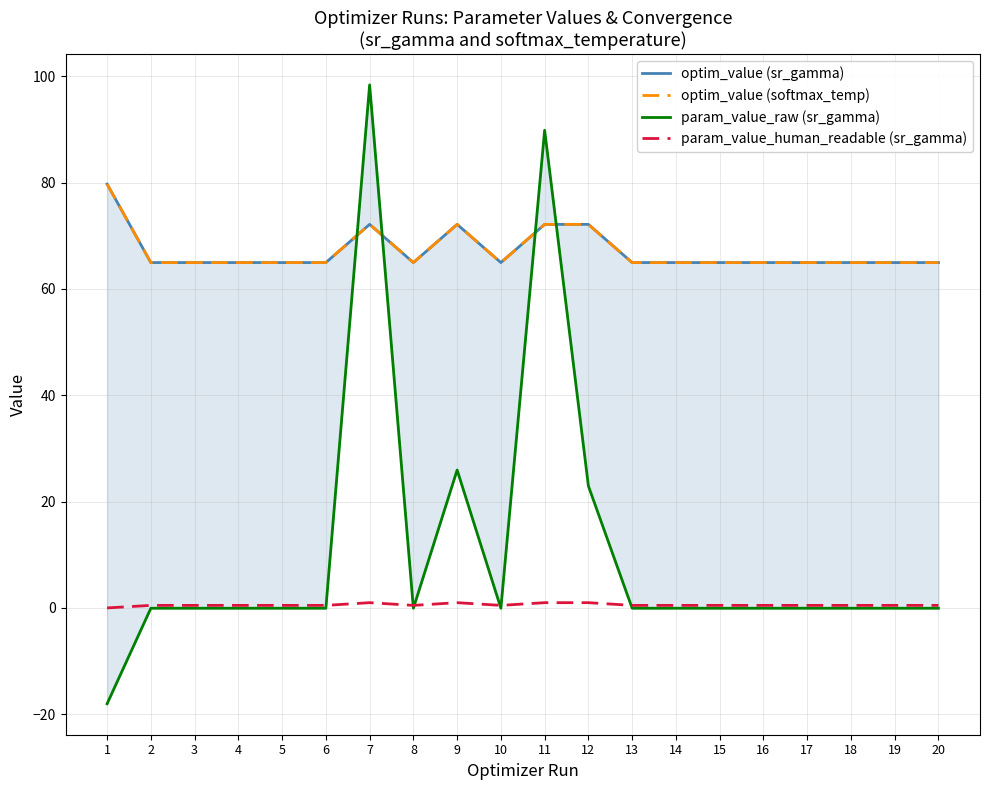

Rank the categories by param_value_raw (sr_gamma) value from highest to lowest.

7, 11, 9, 12, 6, 16, 14, 5, 18, 3, 13, 8, 20, 4, 19, 10, 2, 17, 15, 1